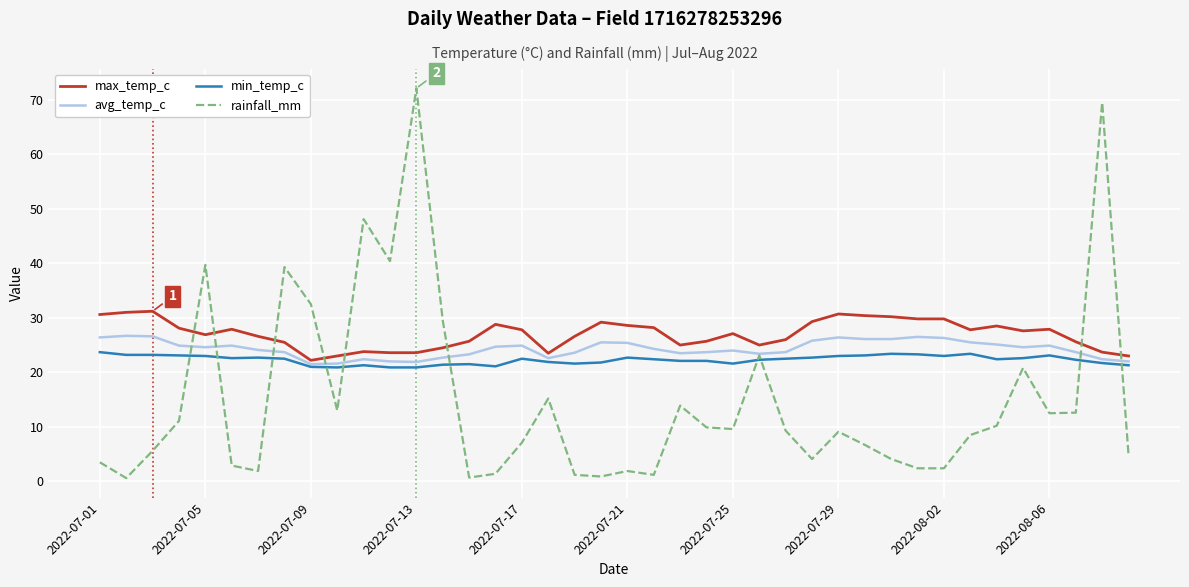

Which series ends up on top after the final intersection of max_temp_c and rainfall_mm?

max_temp_c